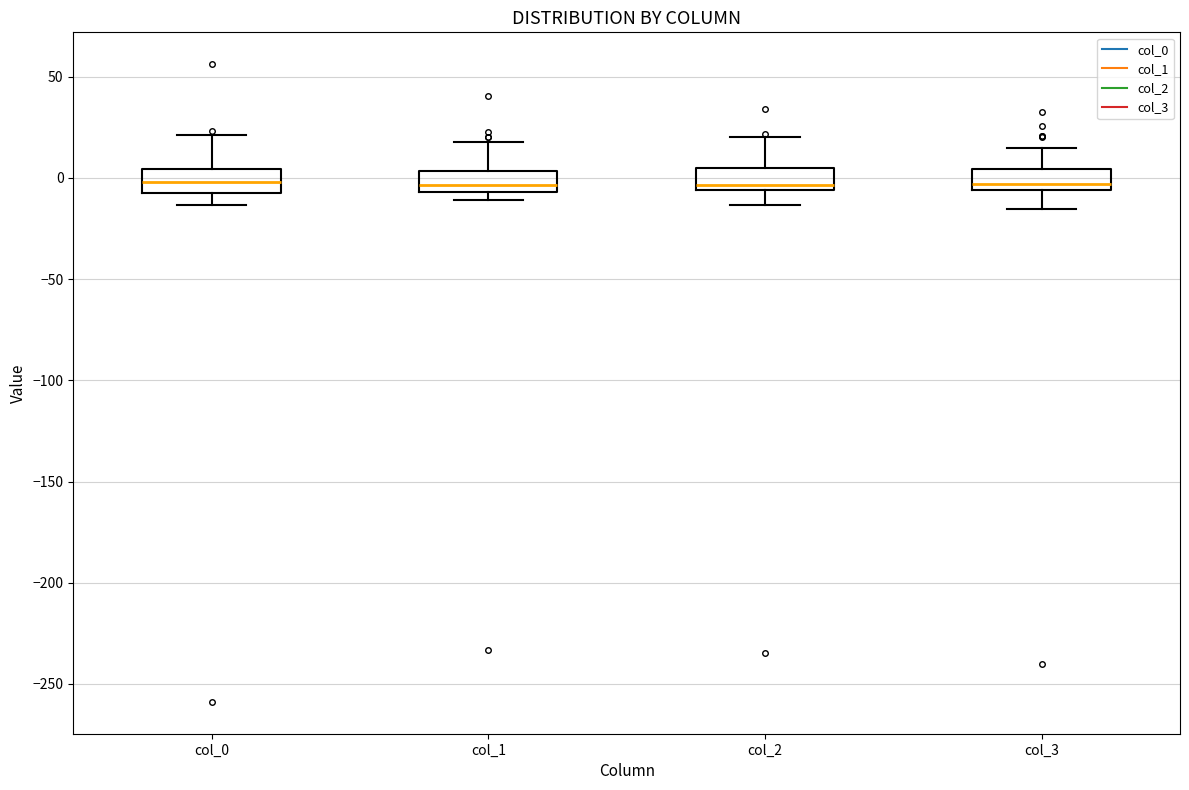

Reading left to right, transcribe this box plot: for each box, give where its median line is, the range the box spans, and where its two whiskers end, as read against the y-axis. The values are not printed on the chart, so give them approximately, as read against the axis.

col_0: median 0, box -5 to 5, whiskers -15 to 20
col_1: median -5 (inside the box), box -5 to 5, whiskers -10 to 20
col_2: median -5 (just above the box's lower edge), box -5 to 5, whiskers -15 to 20
col_3: median -5 (just above the box's lower edge), box -5 to 5, whiskers -15 to 15